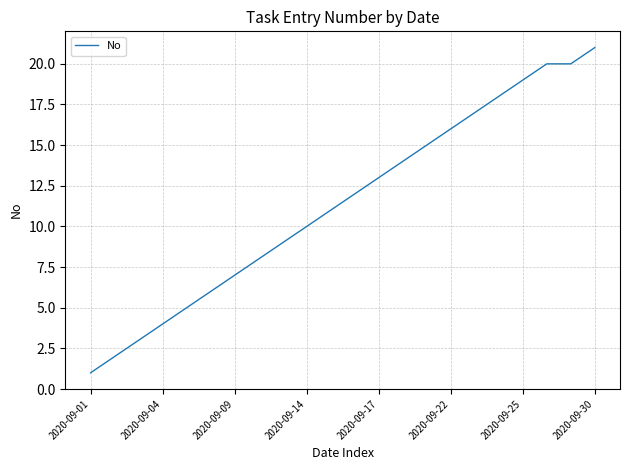

What is the difference between the maximum and minimum values?

20